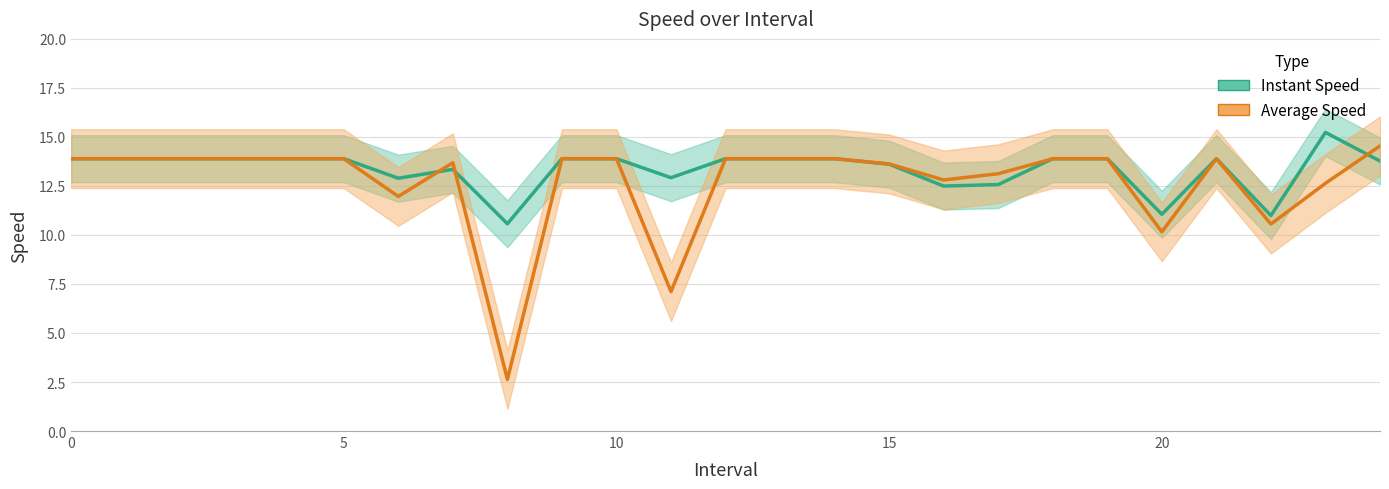

Where is the first local maximum for Average Speed?

7